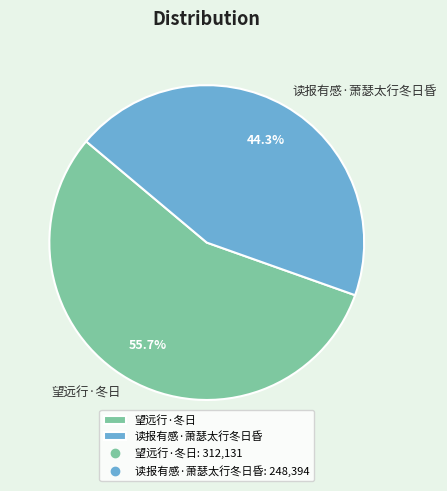

What is the majority slice?

望远行·冬日